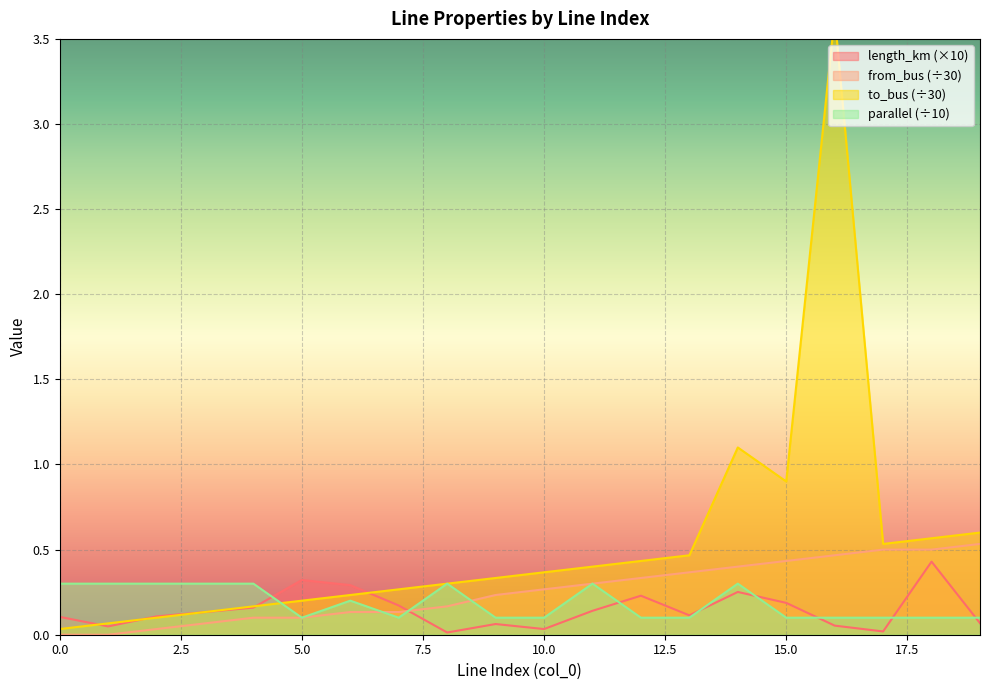

True or false: length_km has more than 2 points higher than both neighbors.

True